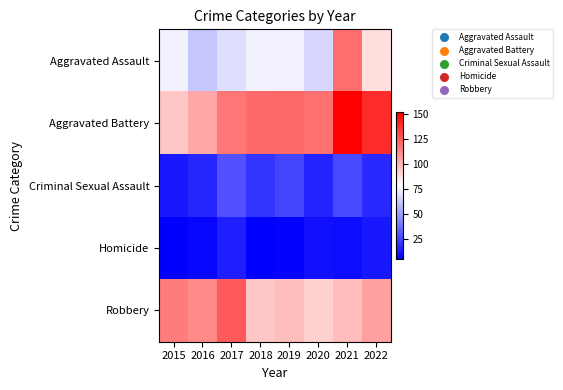

At which category does the chart reach its minimum across all series?

2015